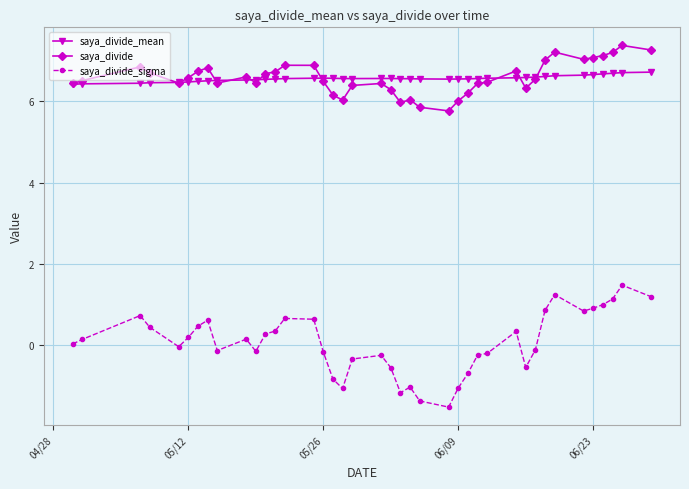

Which series has the largest range (max minus min)?

saya_divide_sigma